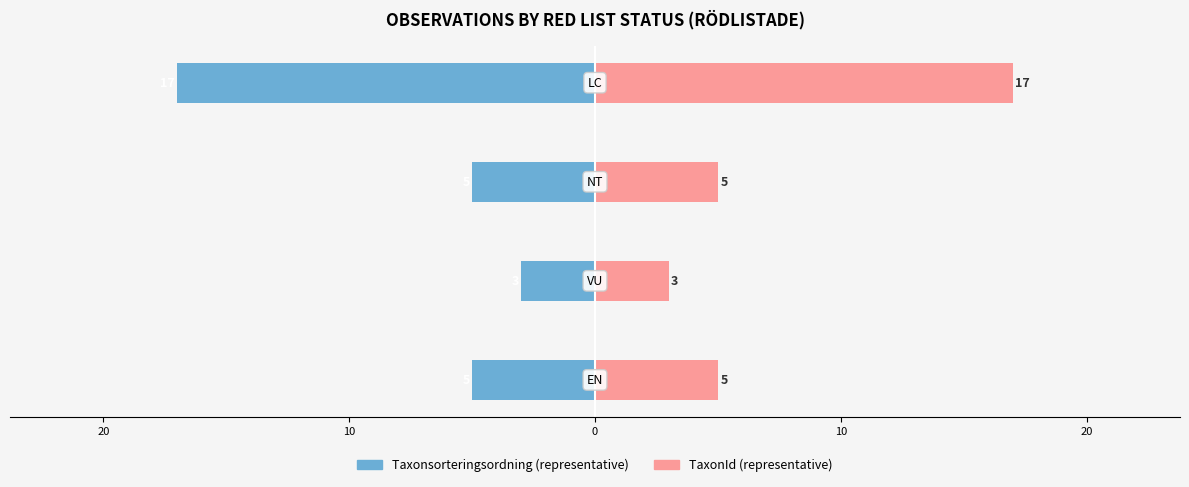

What is the difference between the second highest and minimum values in the TaxonId (avg) series?

2